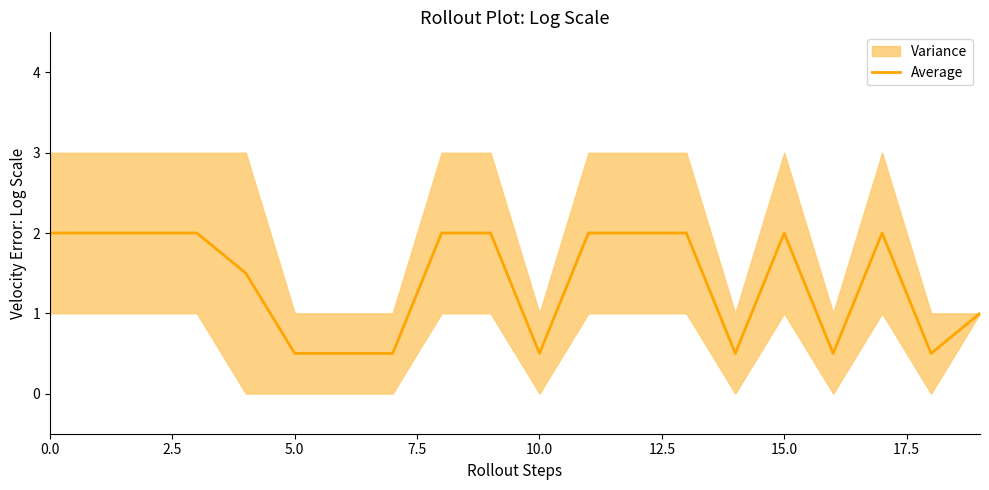

What is the label of the 13th point from the left?

12